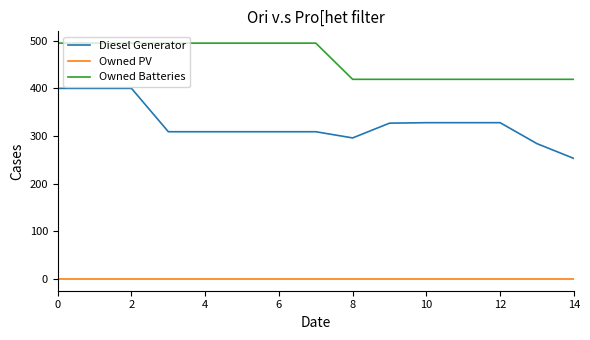

Rank the series by their maximum value, from highest to lowest.

Owned Batteries, Diesel Generator, Owned PV